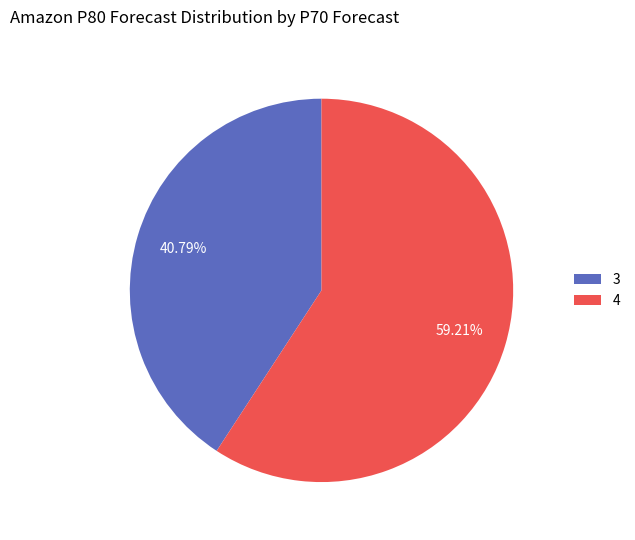

Approximately how many times larger is the value at 4 compared to 3?

1.5